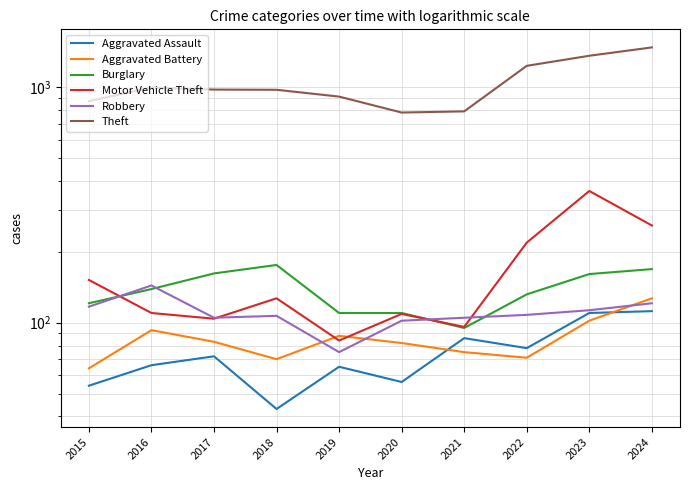

What is the value of the Motor Vehicle Theft point at the 9th from the left?

363